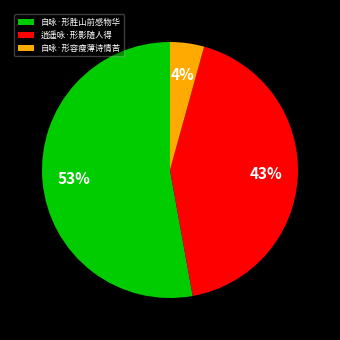

Combined, do 自咏·形胜山前感物华 and 逍遥咏·形影随人得 account for over 50%?

Yes